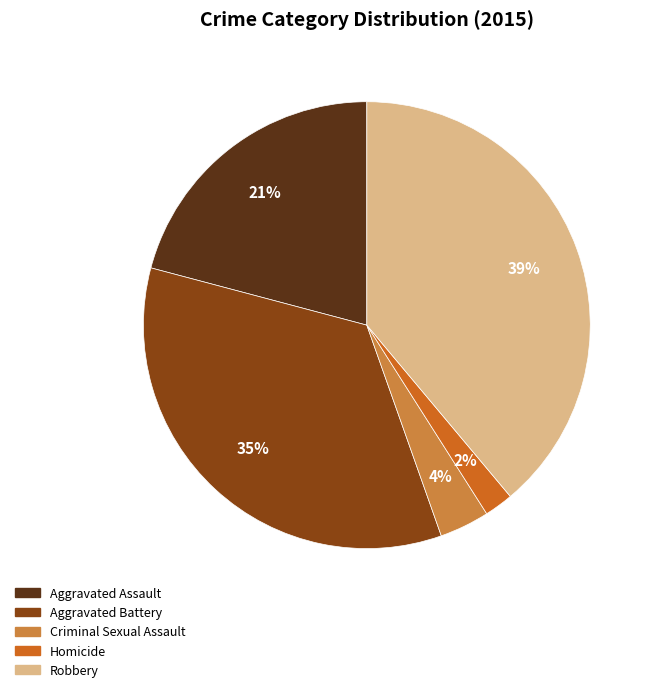

The Robbery slice represents 50% of the pie. True or false?

False